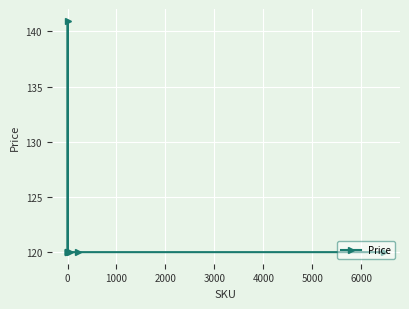

What is the value of the 4th point from the left?

120.0